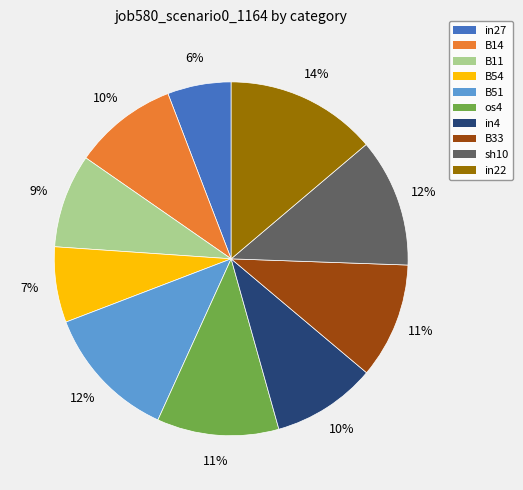

Is there any slice that represents more than half of the pie?

No